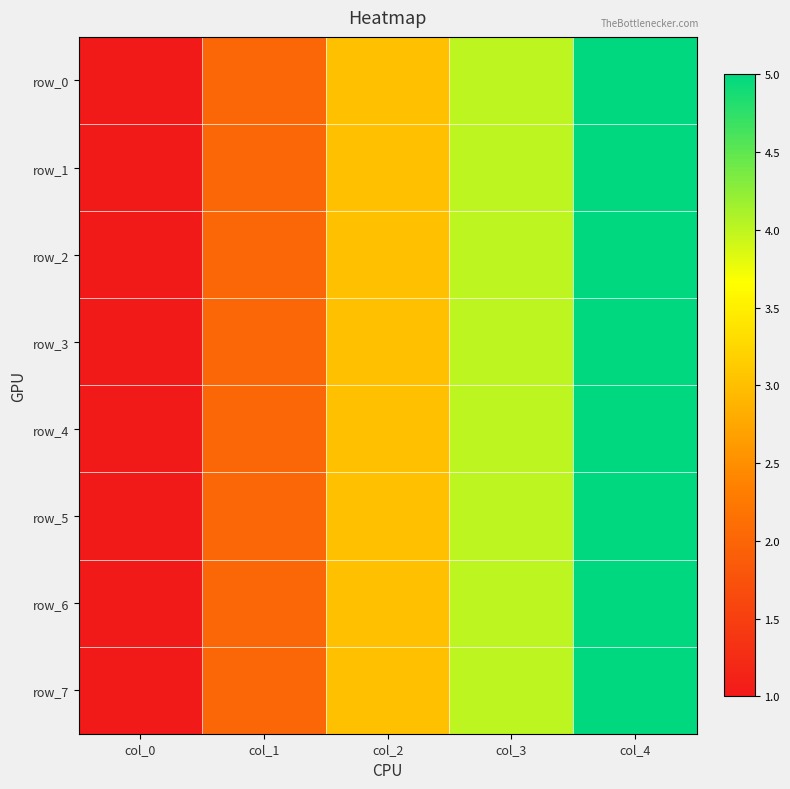

Which series has the largest range (max minus min)?

row_0